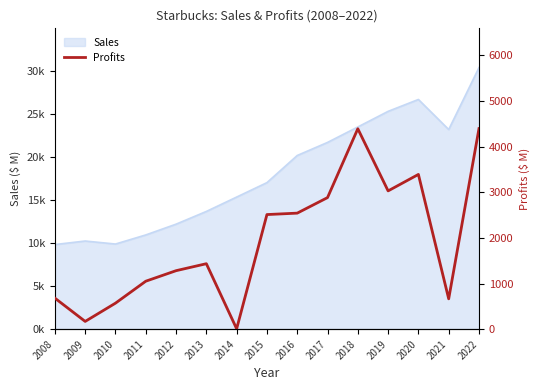

The chart shows a value of 2882.0 at 2017. True or false?

True